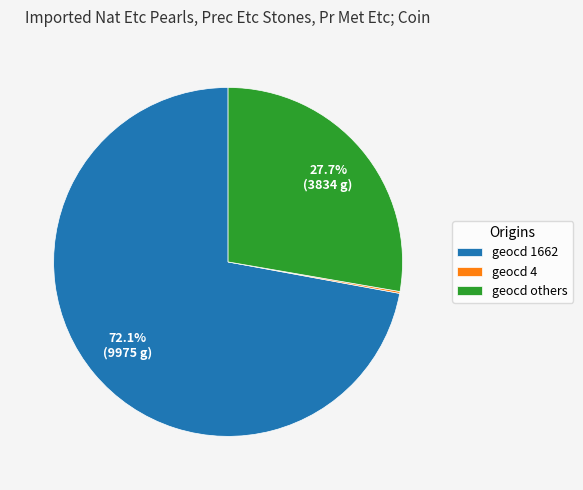

Which slice is the largest?

geocd 1662